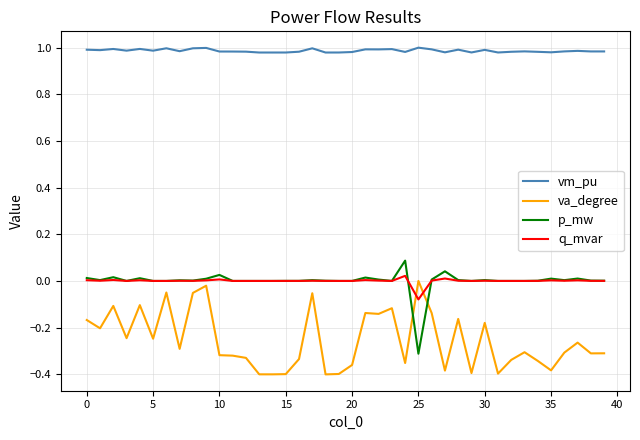

How many lines are shown in the chart?

4